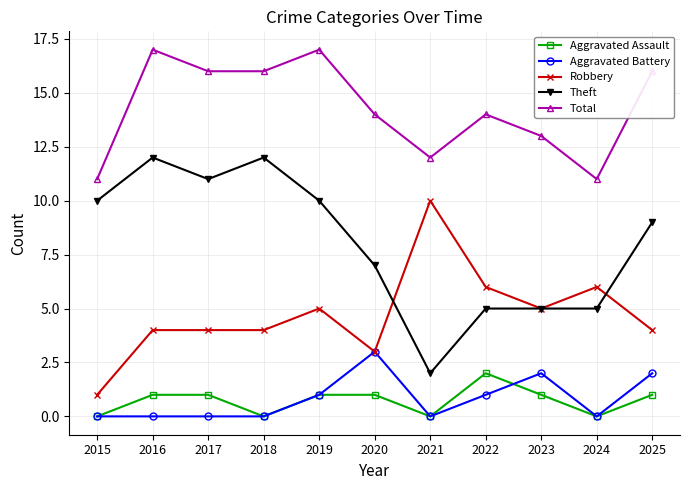

True or false: Theft has more than 1 interior local peaks.

True